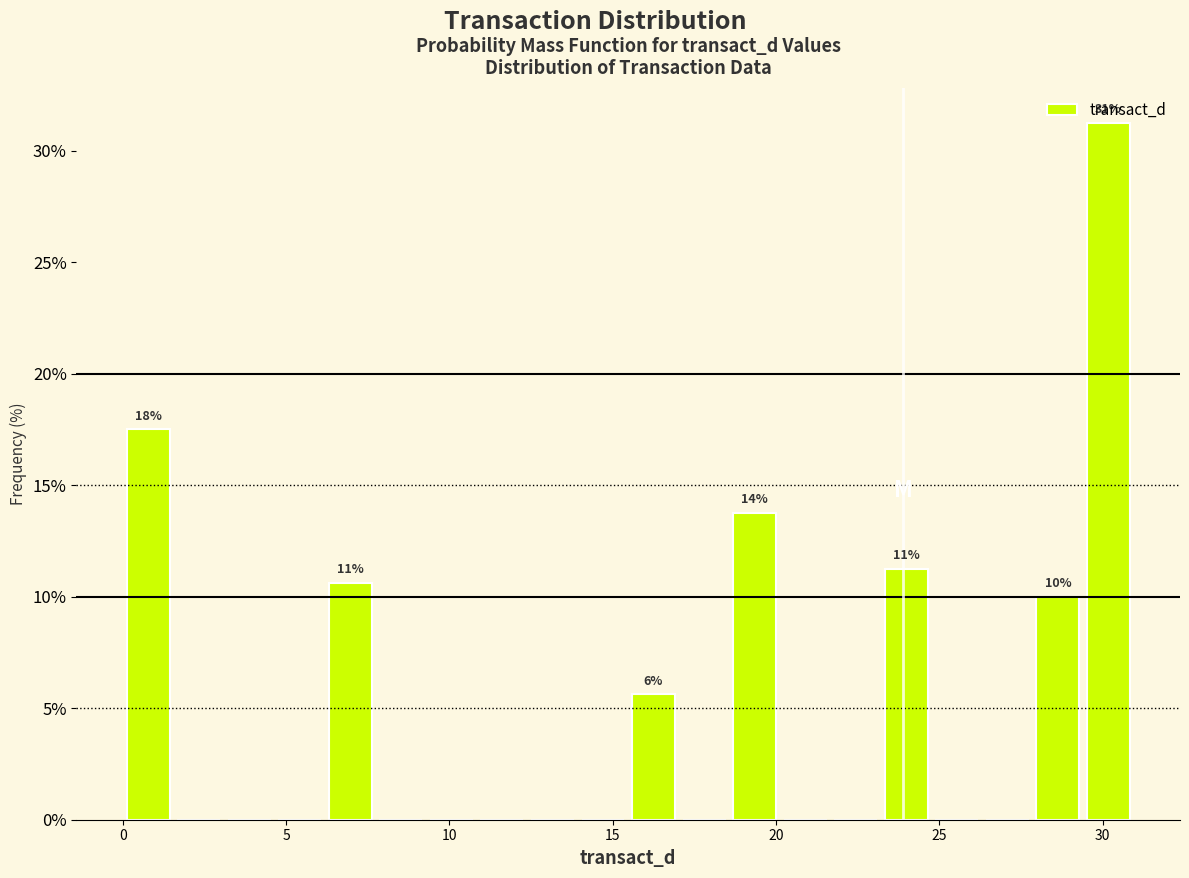

Around what value on the x-axis is the tallest bar? Give the approximate position of its centre, as read against the axis.

30.0